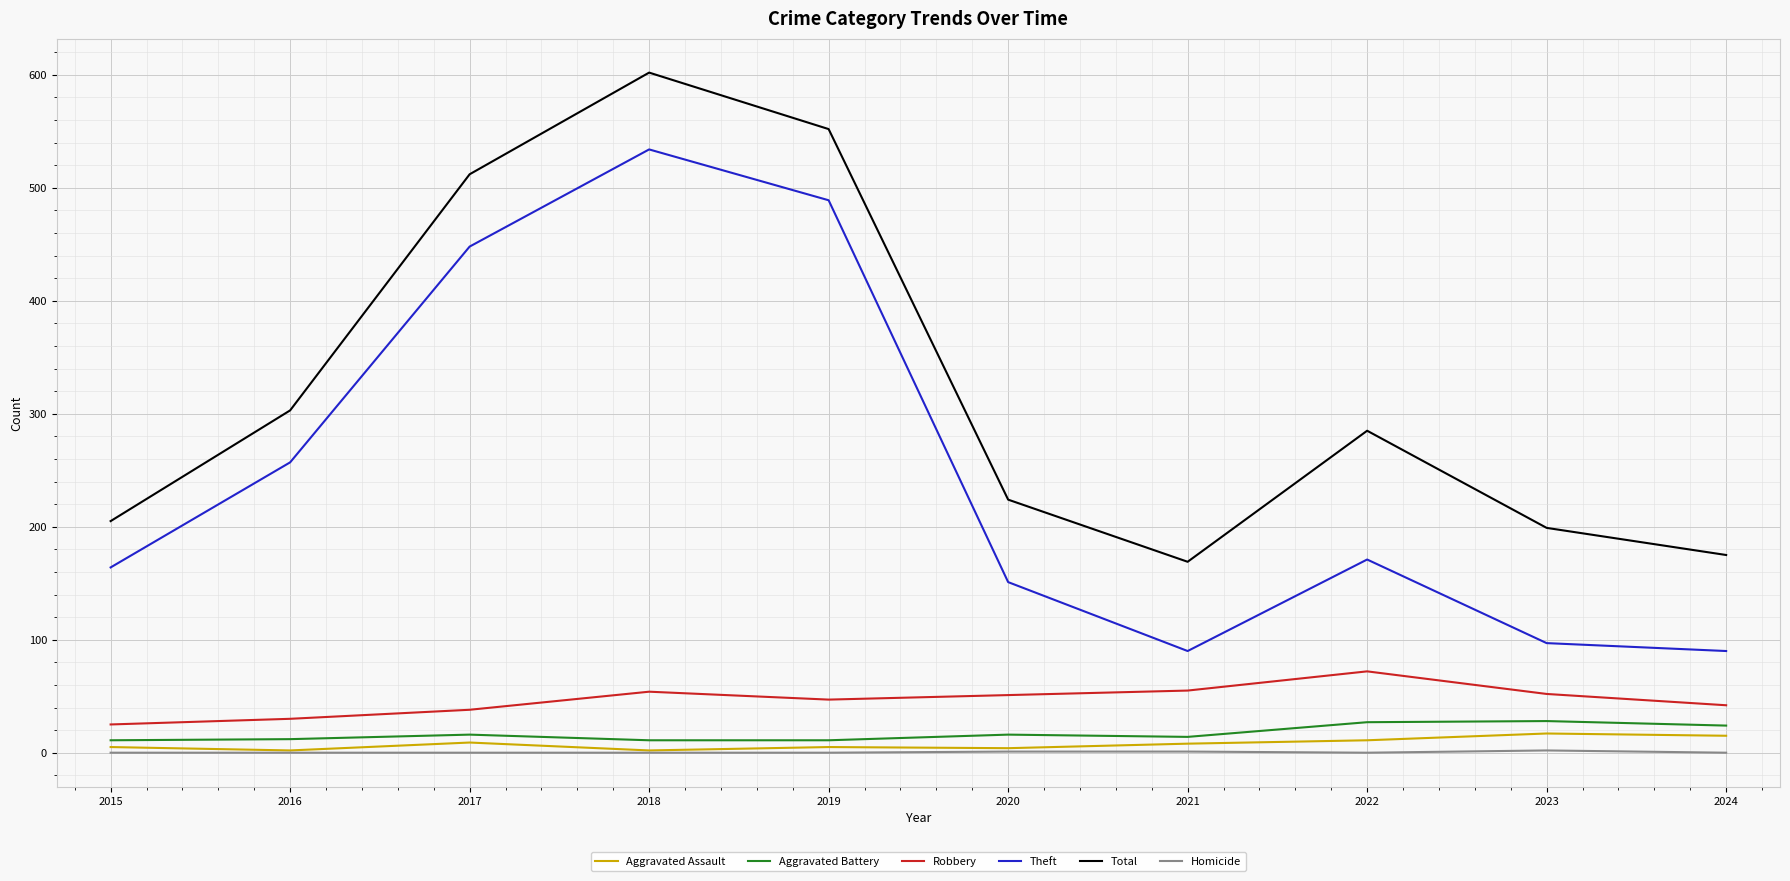

Which series has the widest spread of values?

Theft